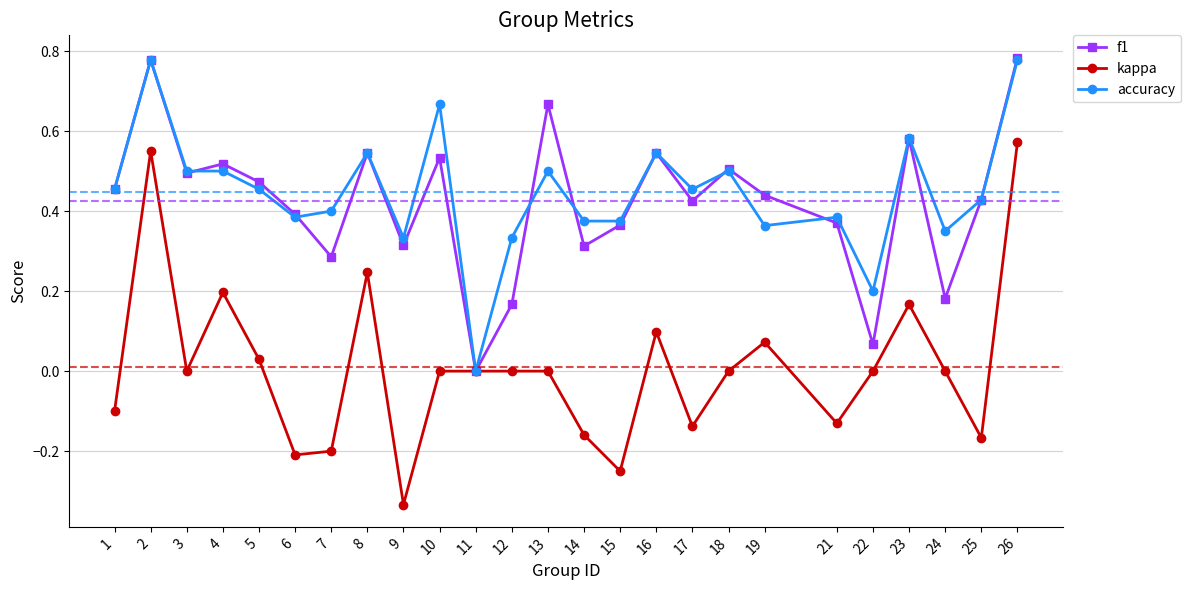

Between 6 and 11, which series saw the biggest shift?

f1